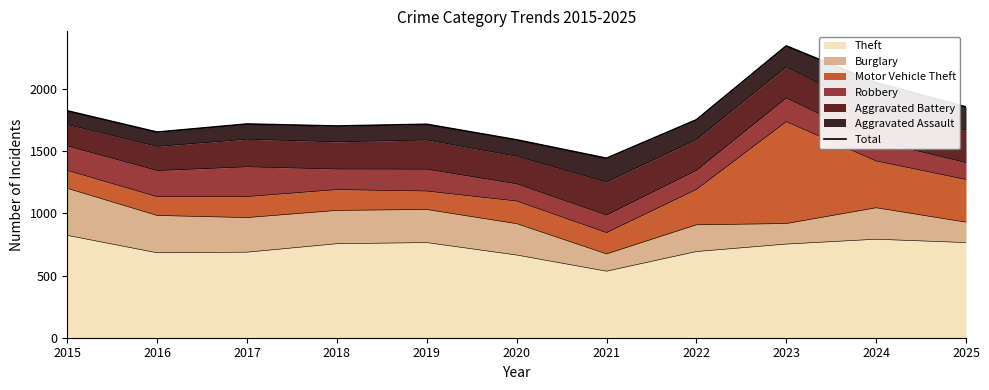

True or false: the data shows 1855 at 2025.

True